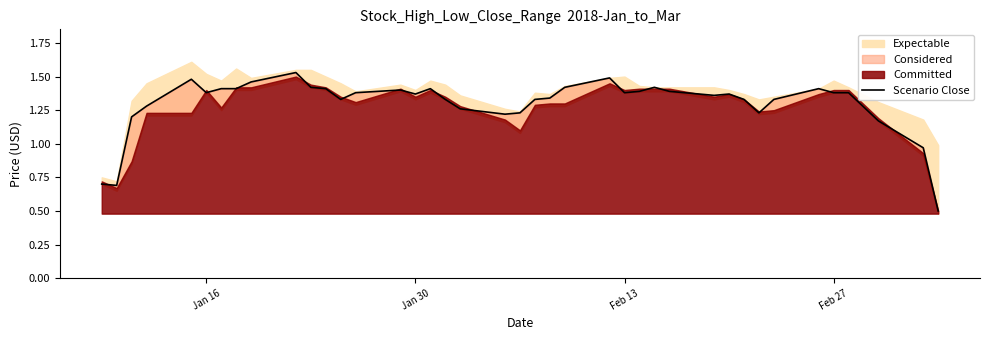

The chart shows a value of 0.7 at 11. True or false?

False